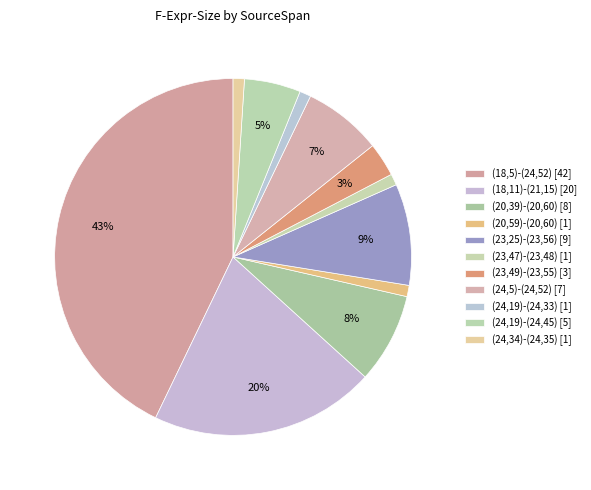

True or false: (23,47)-(23,48) accounts for 11% of the total.

False